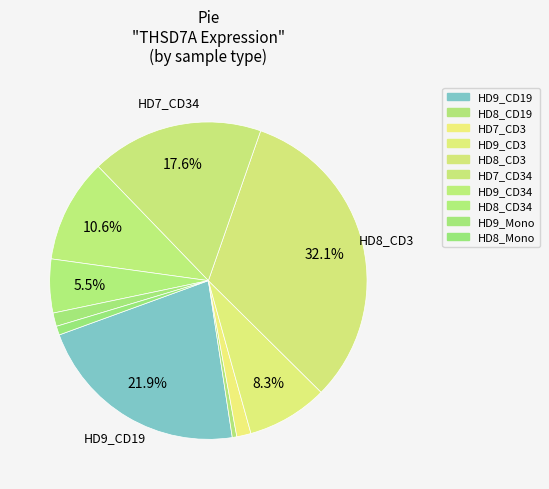

Is there a majority slice in this chart?

No